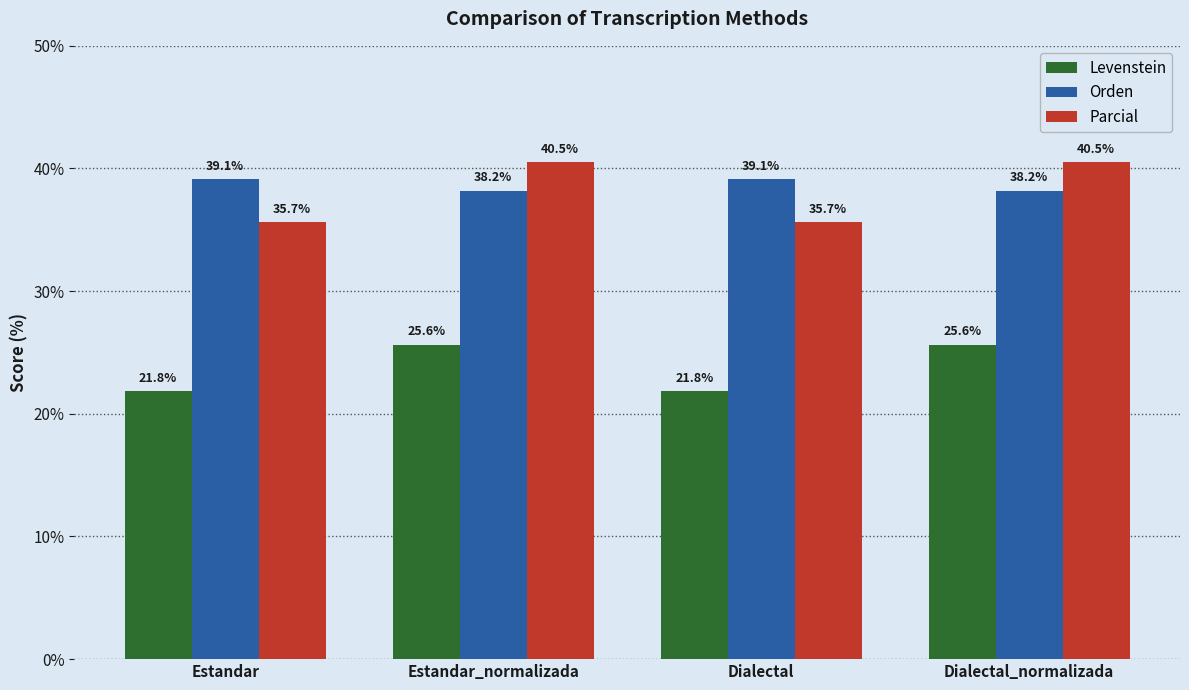

What is the difference between the second highest and second lowest values in the Levenstein series?

3.8